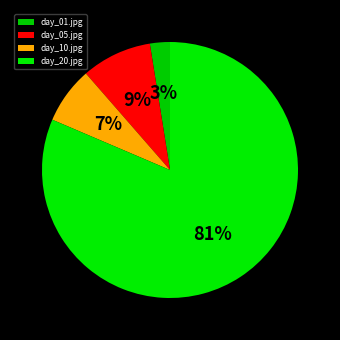

The day_20.jpg slice represents 96% of the pie. True or false?

False